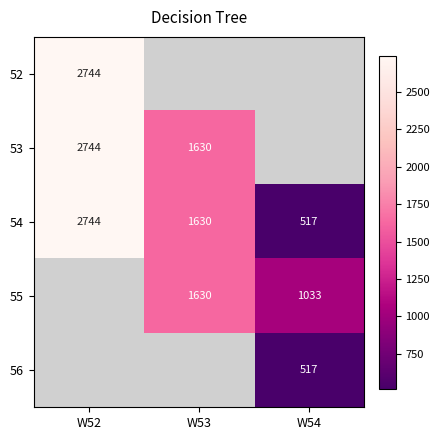

List the series in order of their overall mean, highest first.

52, 53, 54, 55, 56